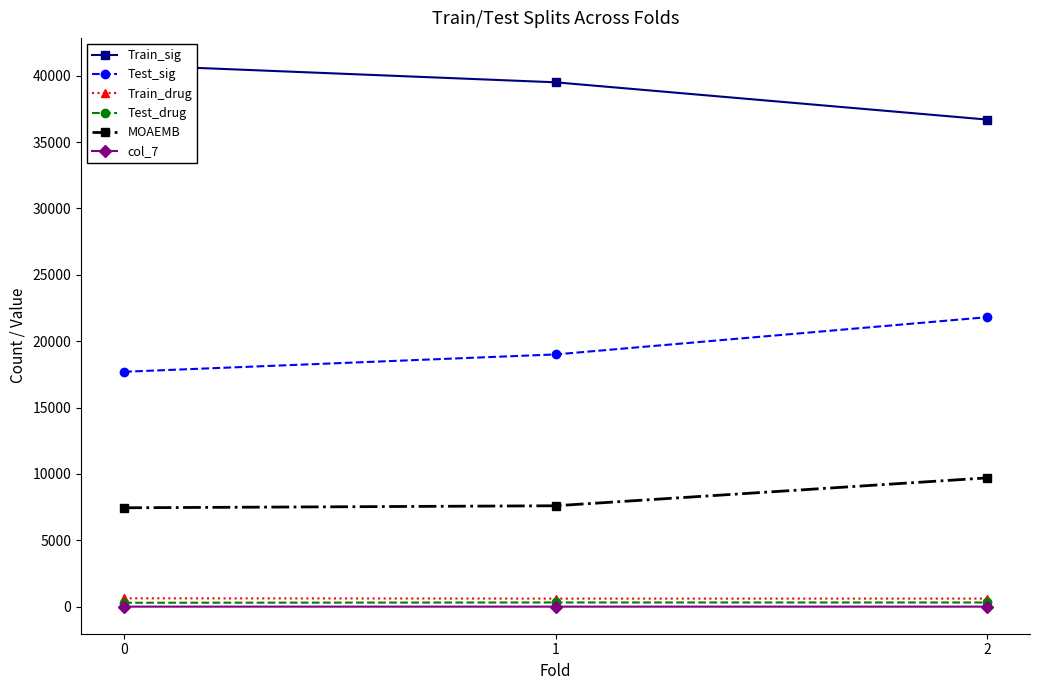

What is the lowest value of the Train_sig series?

36698.0